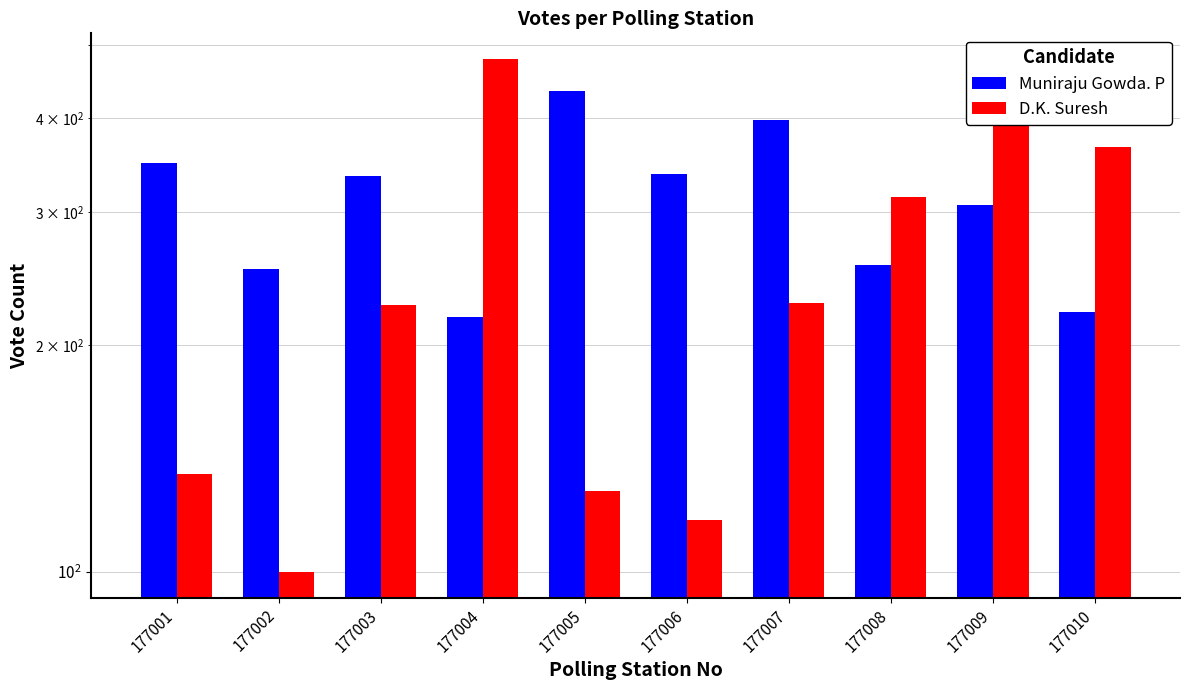

At which category is the sum across all series the highest?

177009